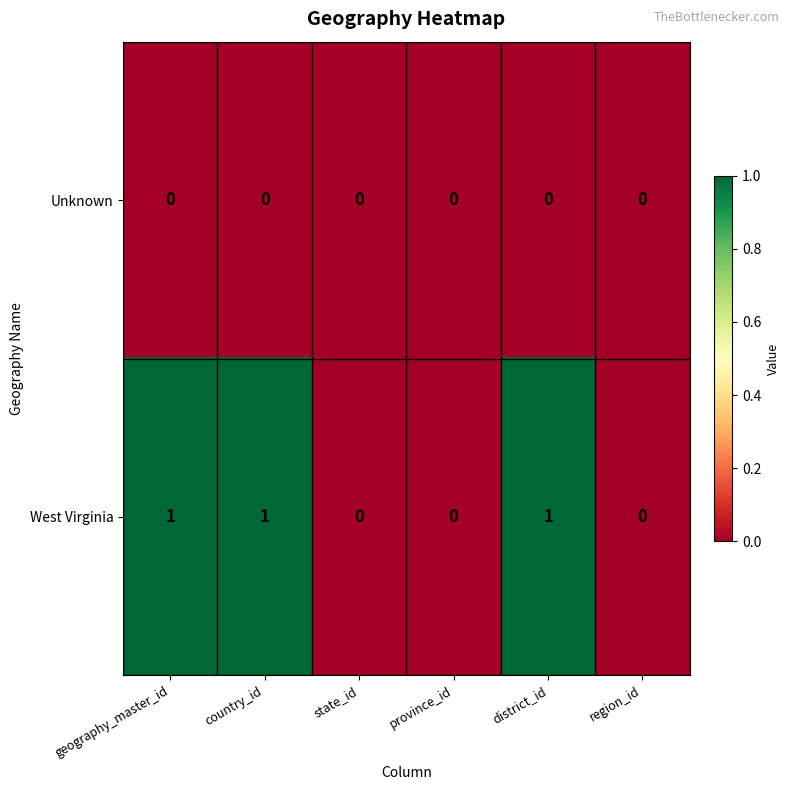

Which series has the largest total across all categories?

West Virginia